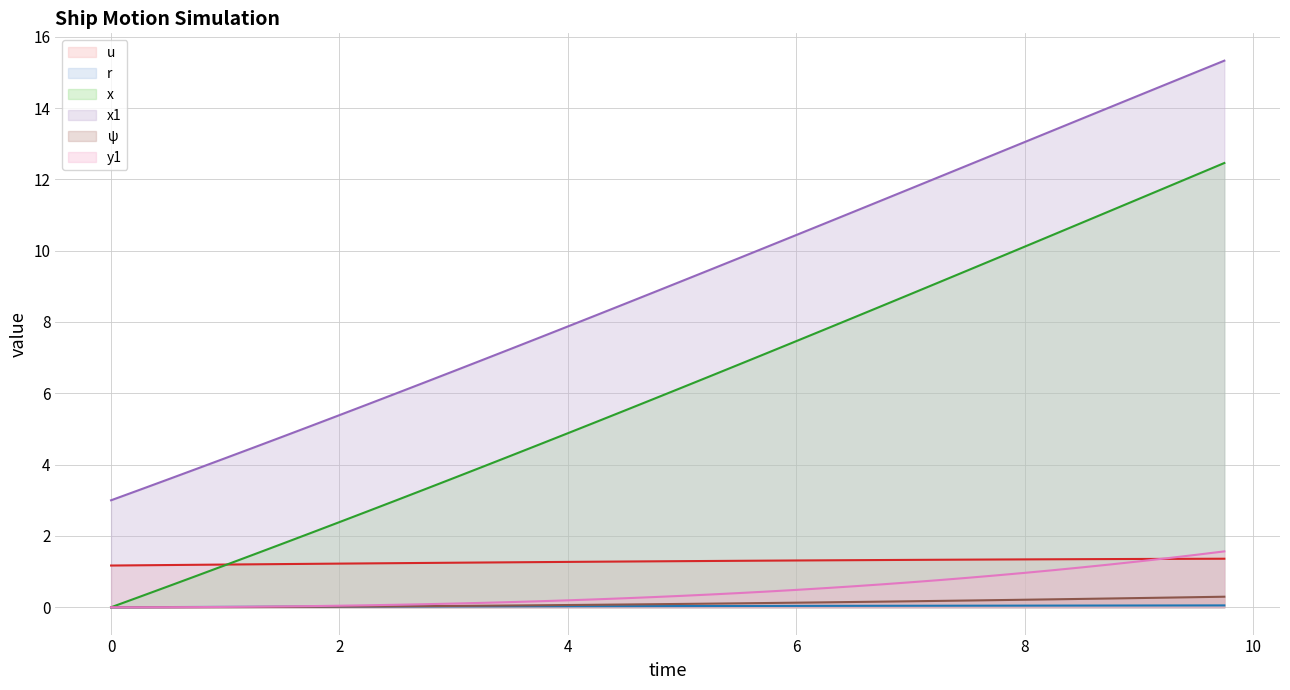

What is the maximum value shown in the chart?

15.3